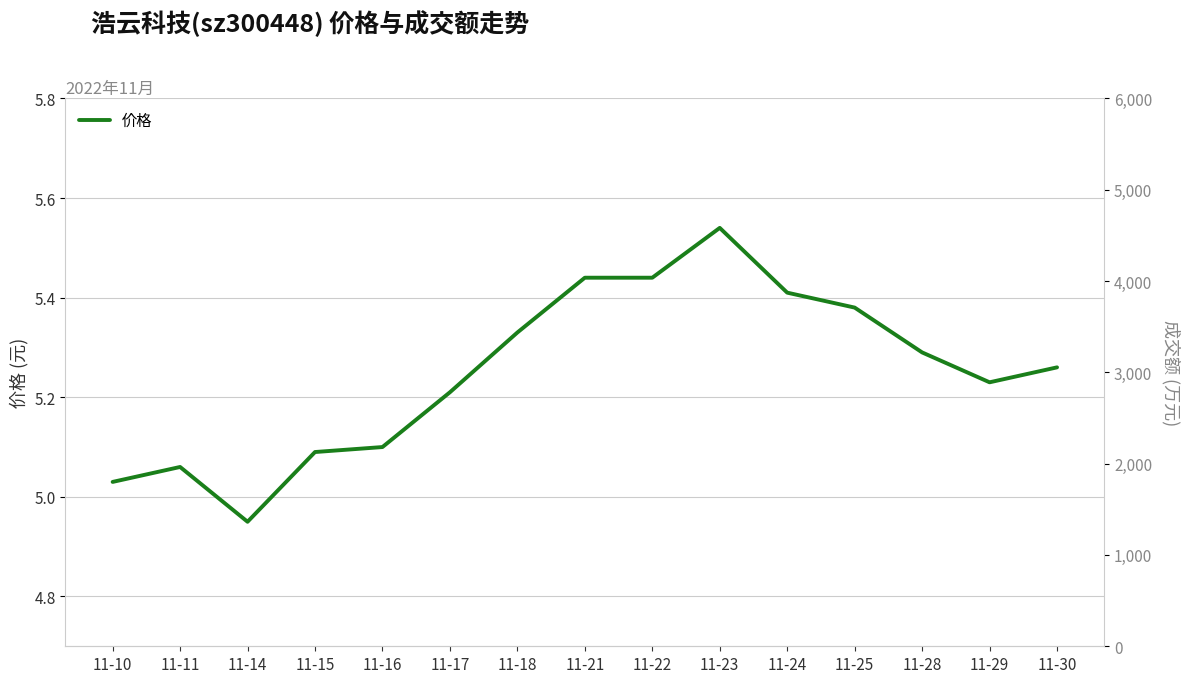

What is the sum of the 成交额(万元) values at 11-18 and 11-16?

5904.0